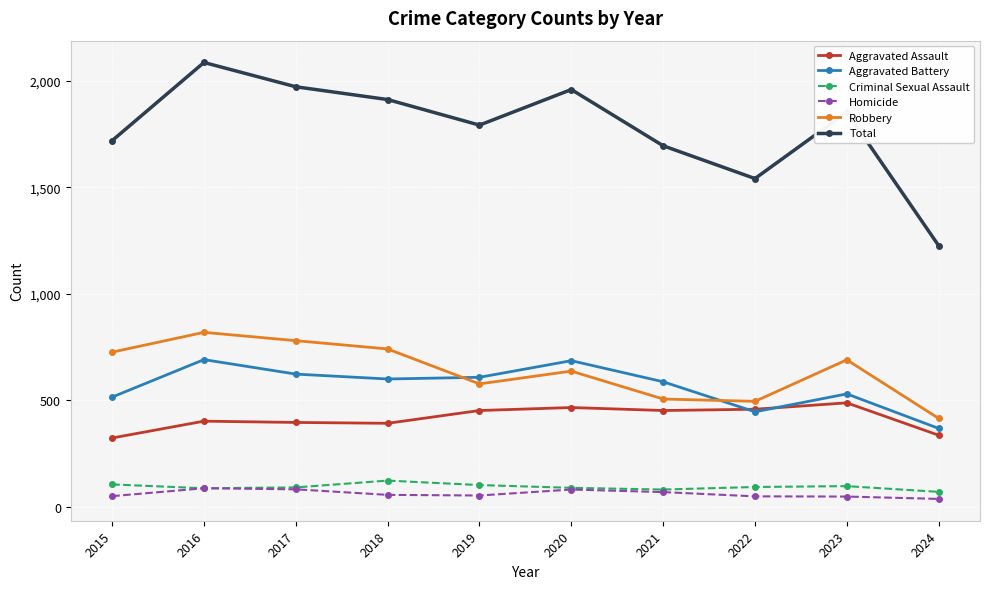

True or false: Robbery has more than 2 points higher than both neighbors.

True